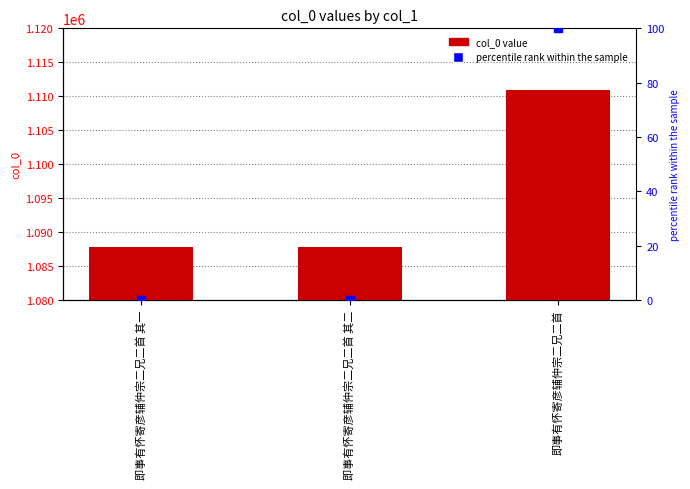

Which series reaches the maximum Y coordinate?

col_0